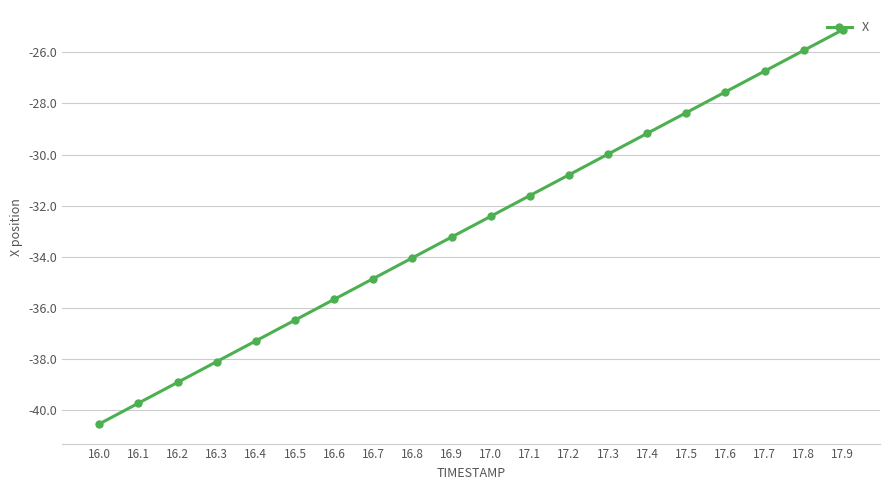

Rank the categories by value from lowest to highest.

16.0, 16.1, 16.2, 16.3, 16.4, 16.5, 16.6, 16.7, 16.8, 16.9, 17.0, 17.1, 17.2, 17.3, 17.4, 17.5, 17.6, 17.7, 17.8, 17.9